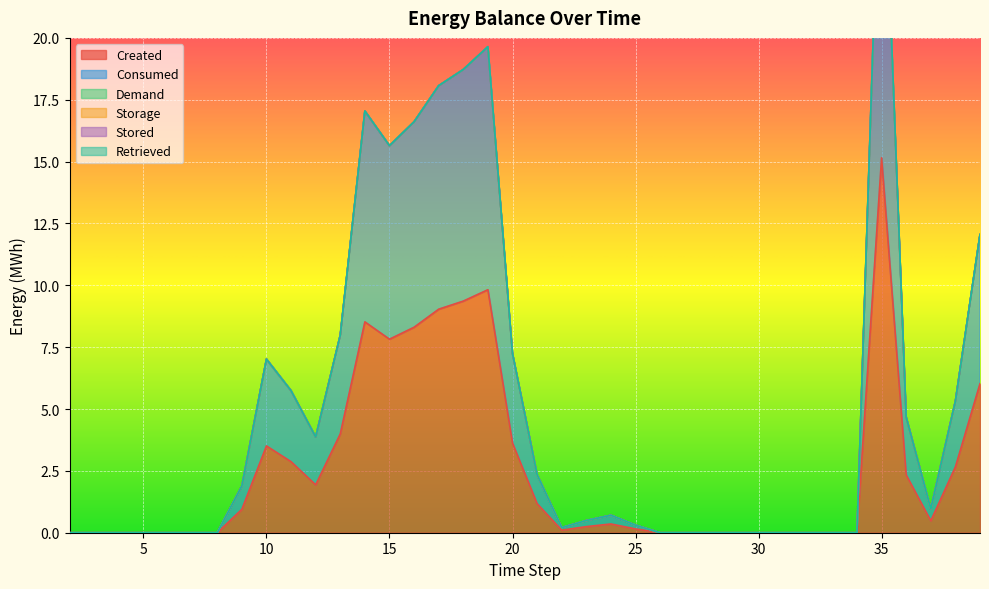

True or false: Stored and Demand intersect in this chart.

False